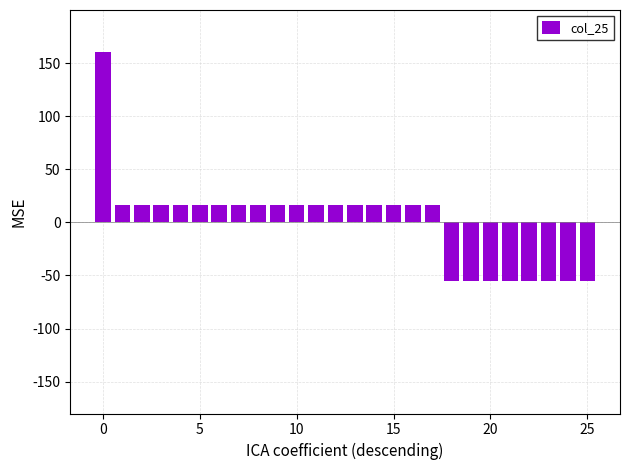

What is the value of the 16th bar from the left?

16.6